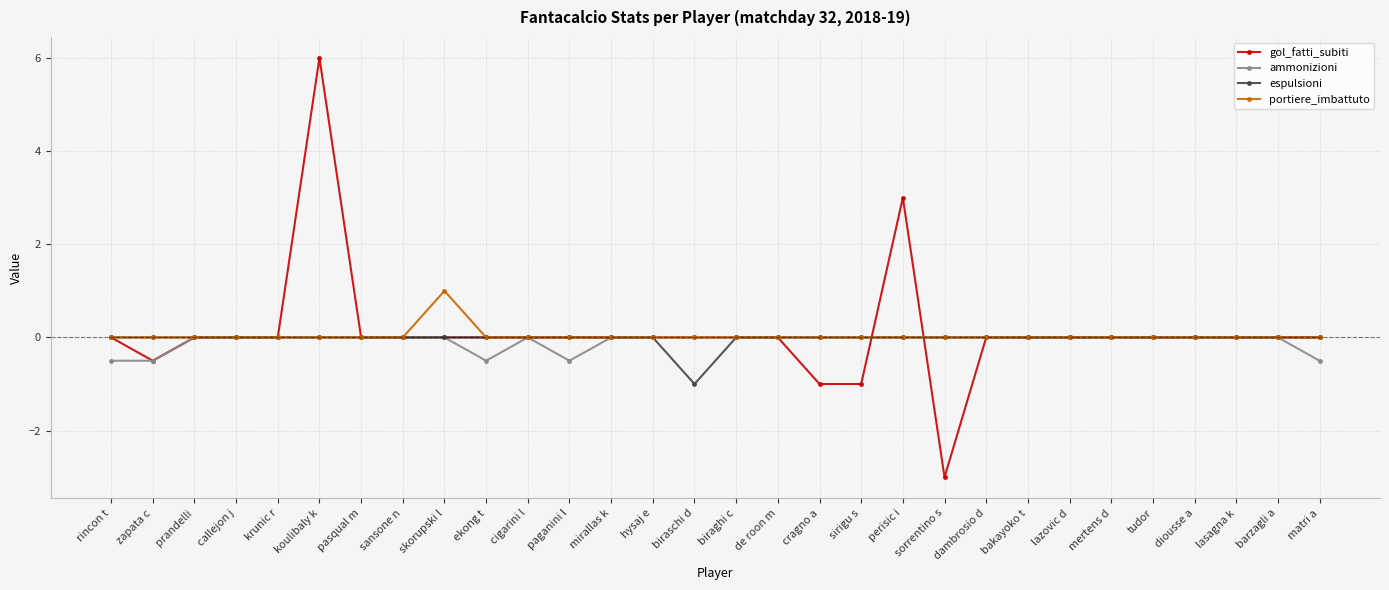

What position from the left is paganini l?

12